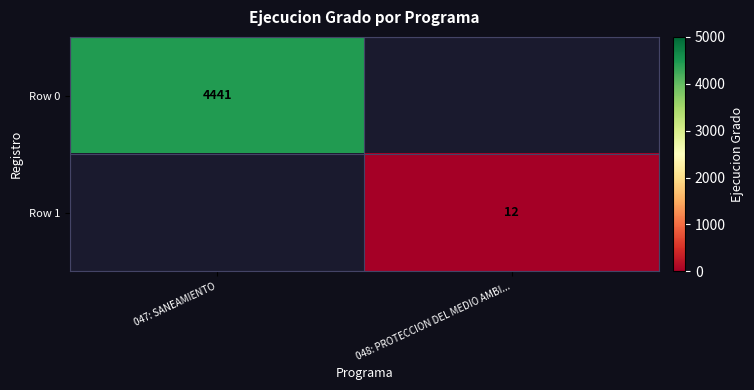

At which category does the chart reach its minimum across all series?

048: PROTECCION DEL MEDIO AMBI...